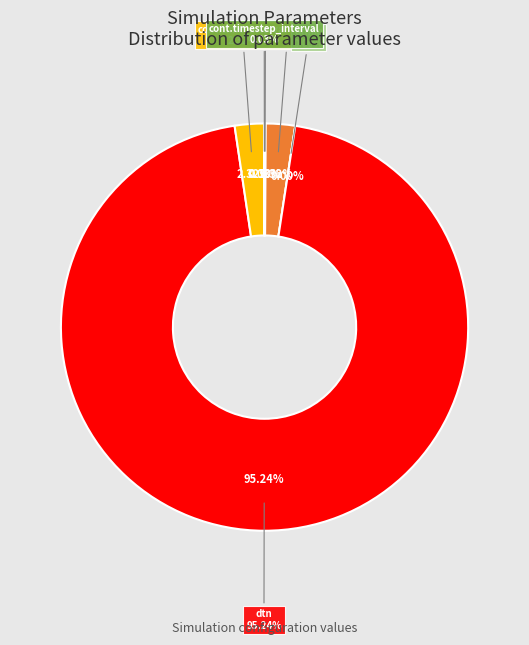

What is the majority slice?

dtn